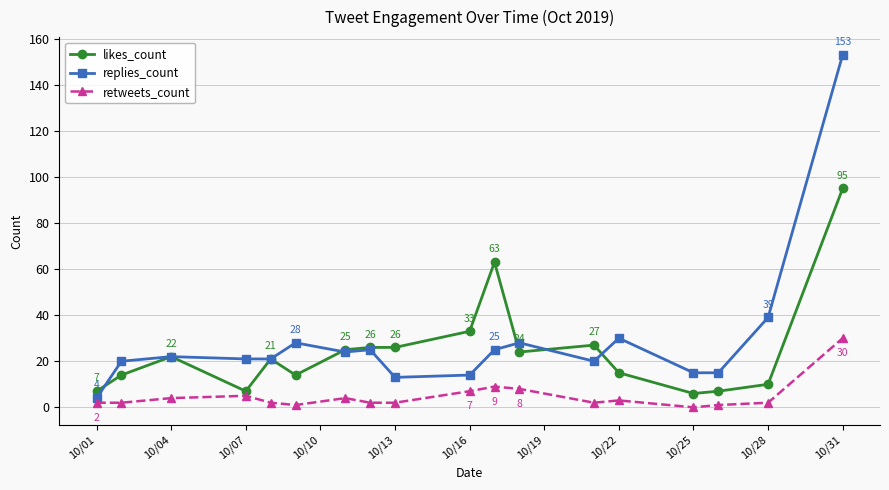

True or false: likes_count and replies_count cross at least once.

True